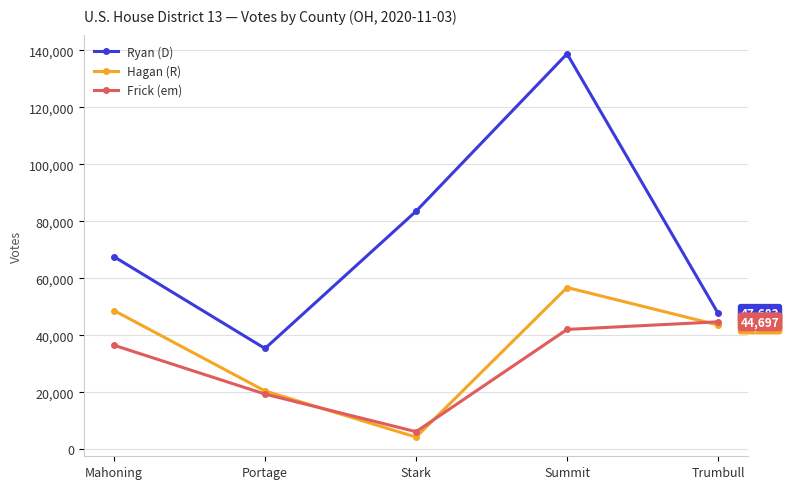

Reading left to right, what are all the values shown in this chart?

Ryan (D): 67570	35339	83515	138795	47683
Hagan (R): 48663	20424	4222	56748	43574
Frick (em): 36475	19324	6120	42032	44697